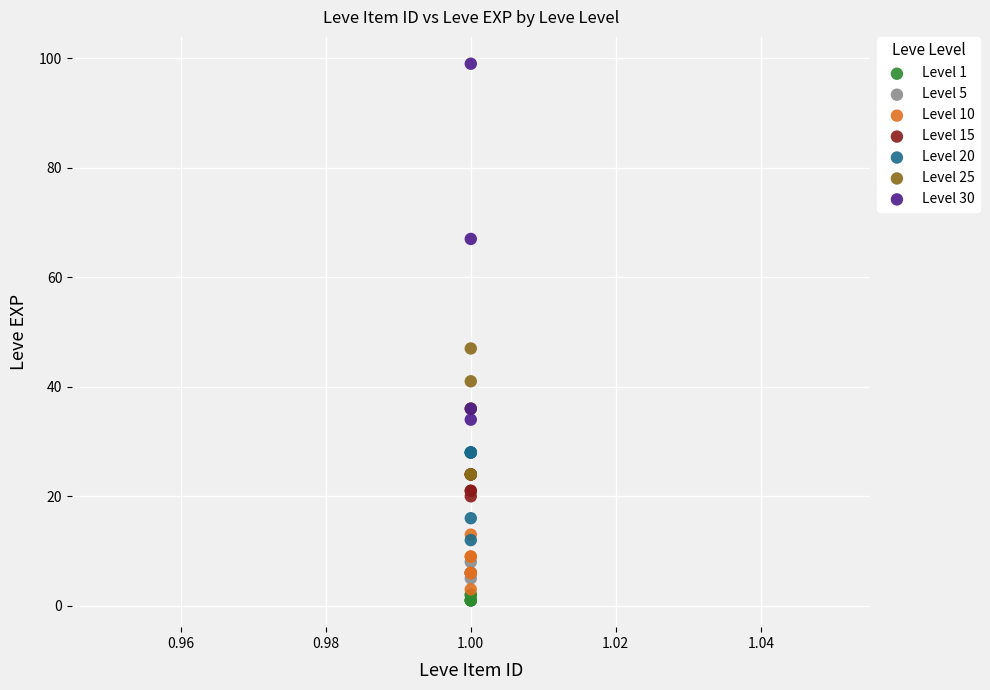

Which series has the widest spread of Y values?

Level 30